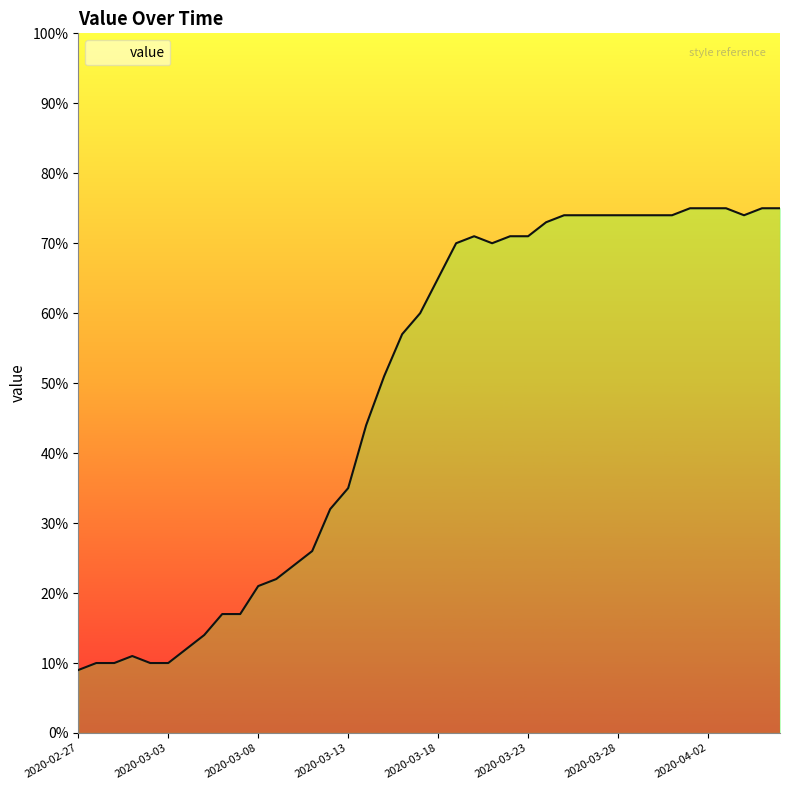

What is the label of the 11th point from the right?

2020-03-27